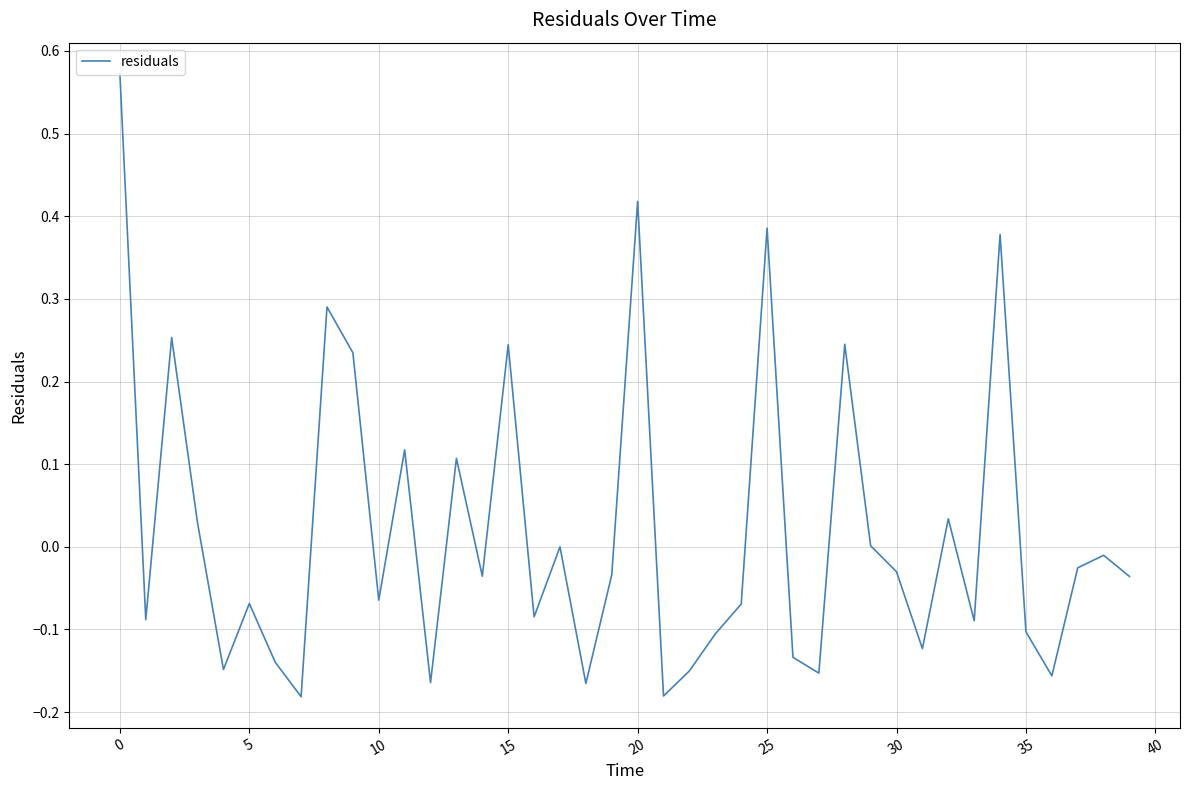

What is the difference between the maximum and minimum values?

0.8